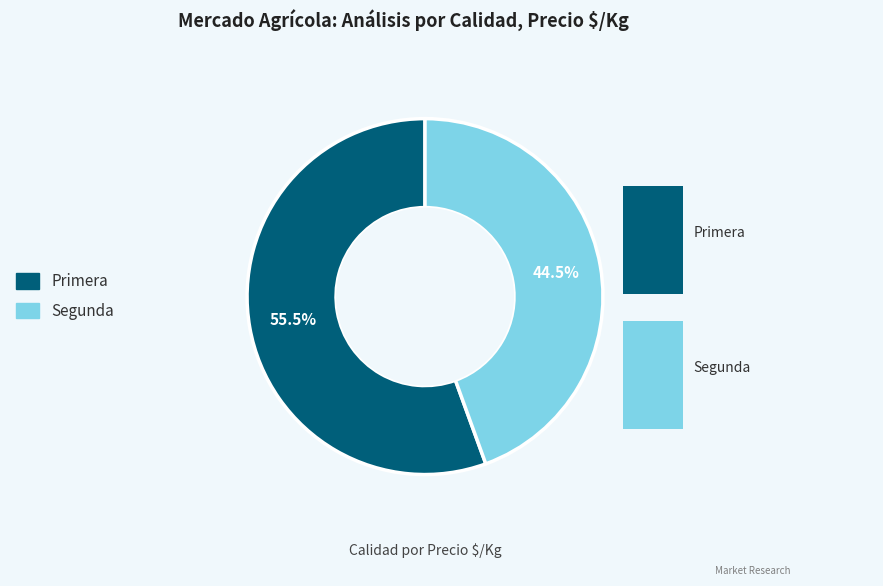

The 39 slice represents 16% of the pie. True or false?

False